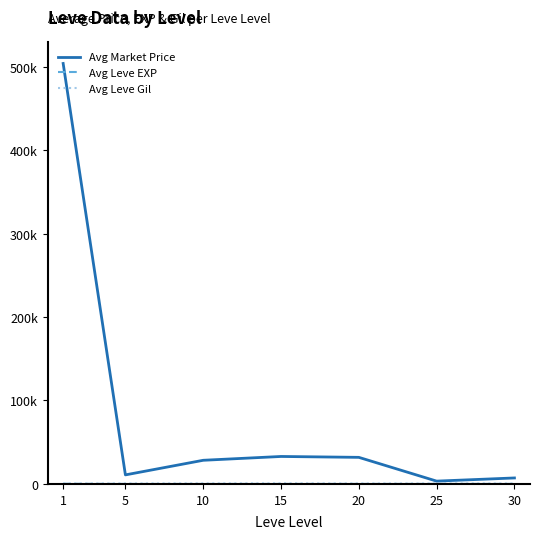

At which label does Avg Leve Gil first exceed 500?

5